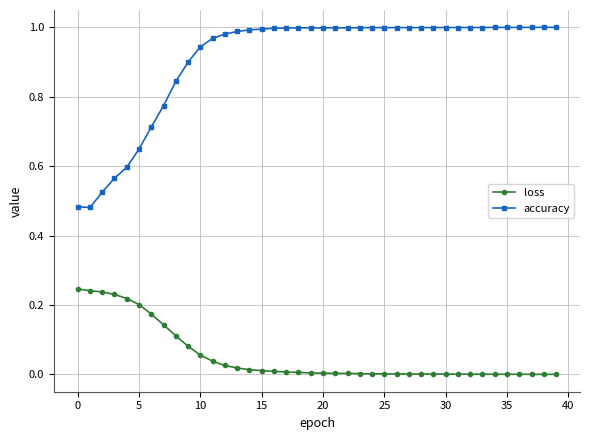

List the series in order of their peak value, lowest first.

loss, accuracy